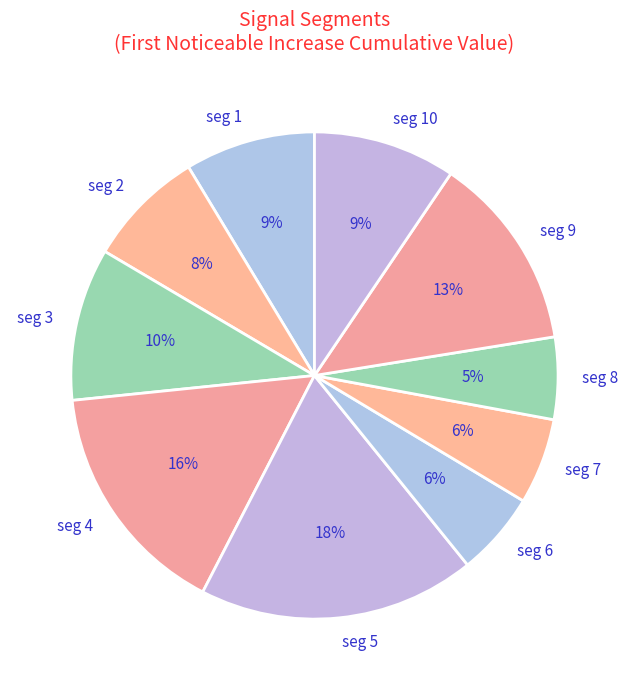

Which category has the biggest portion of the pie?

seg 5